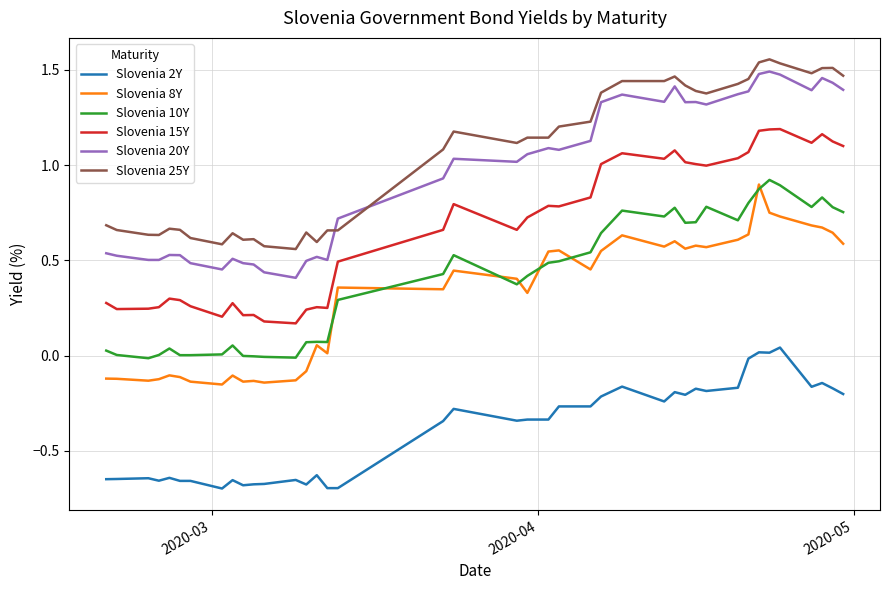

True or false: Slovenia 2Y and Slovenia 15Y intersect in this chart.

False